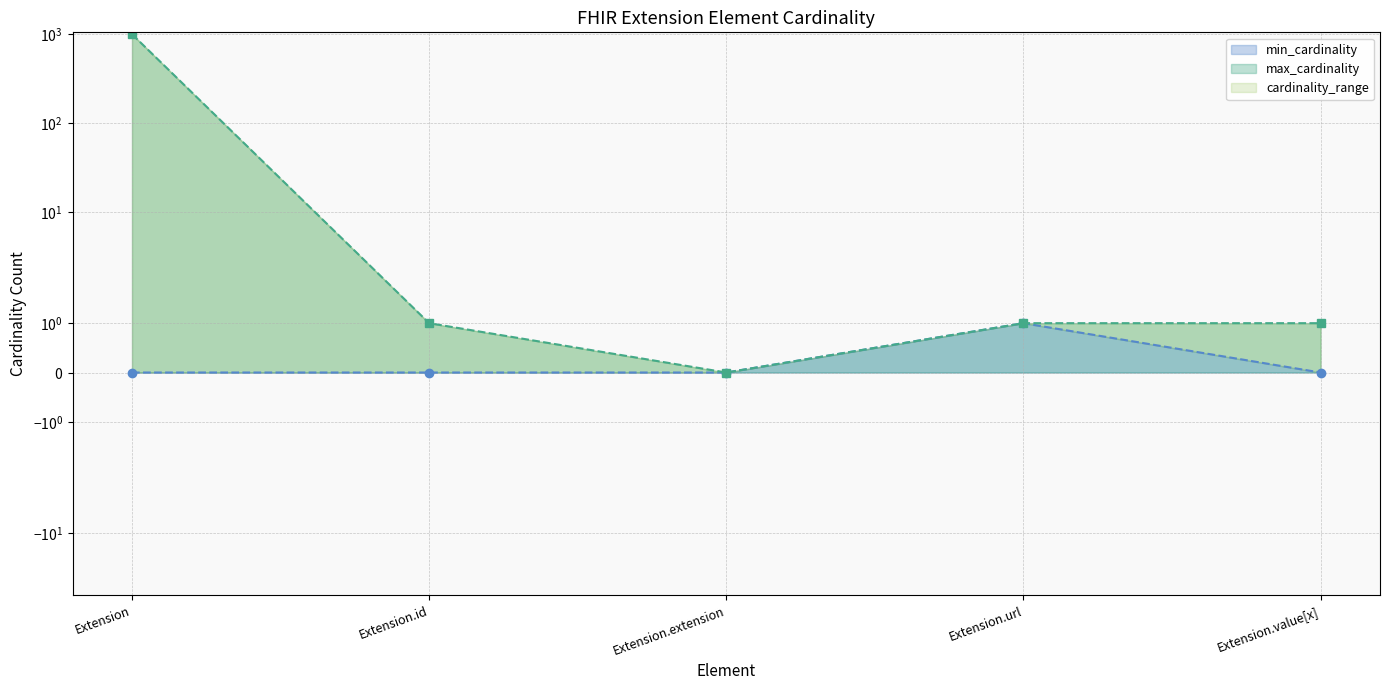

What is the difference between the highest and lowest values at Extension.value[x]?

1